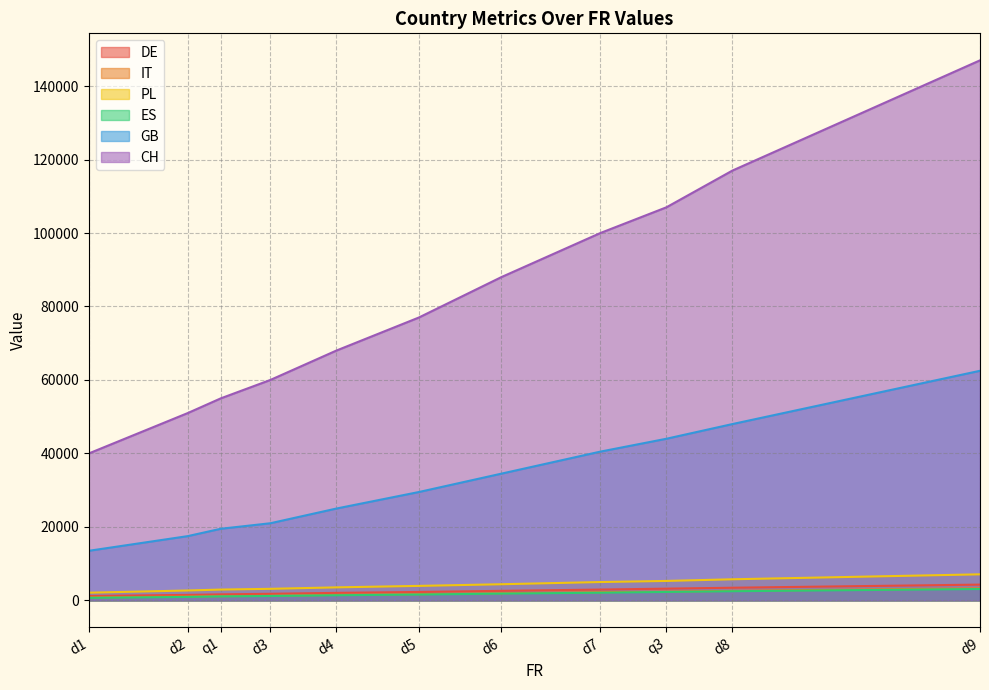

List the labels in order of IT value, smallest first.

d1, d2, q1, d3, d4, d5, d6, d7, q3, d8, d9